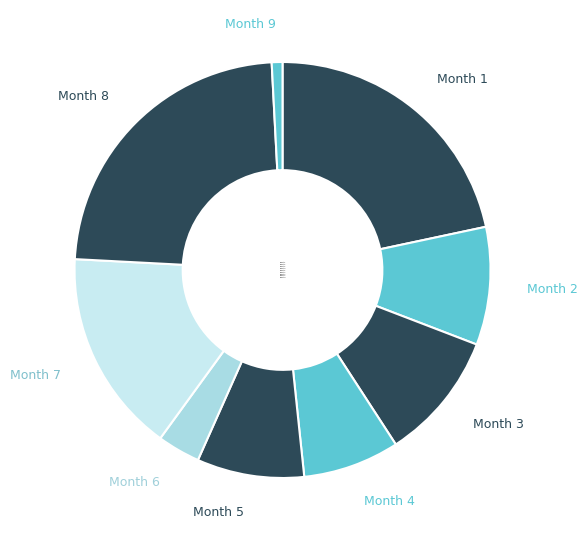

Do Month 5 and Month 9 together represent more than half of the pie?

No